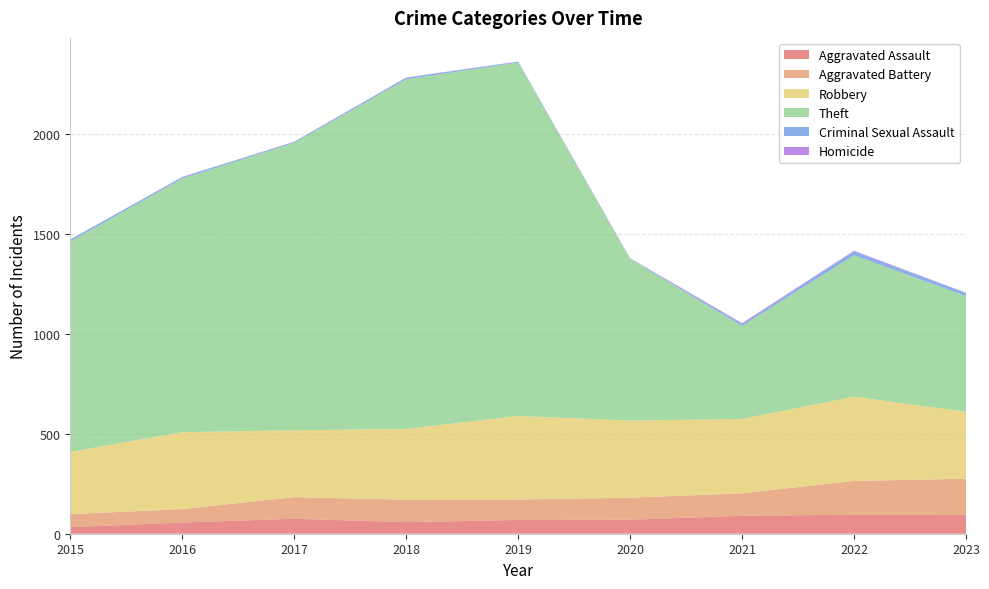

Reading left to right, extract all data points from this chart.

Aggravated Assault: 2015=33	2016=56	2017=75	2018=58	2019=69	2020=70	2021=90	2022=95	2023=96
Aggravated Battery: 2015=65	2016=67	2017=108	2018=112	2019=102	2020=110	2021=112	2022=169	2023=179
Robbery: 2015=311	2016=385	2017=334	2018=354	2019=418	2020=386	2021=372	2022=421	2023=335
Theft: 2015=1052	2016=1268	2017=1437	2018=1748	2019=1767	2020=807	2021=465	2022=707	2023=578
Criminal Sexual Assault: 2015=10	2016=7	2017=5	2018=8	2019=4	2020=2	2021=10	2022=19	2023=15
Homicide: 2015=0	2016=1	2017=1	2018=1	2019=1	2020=2	2021=4	2022=4	2023=2